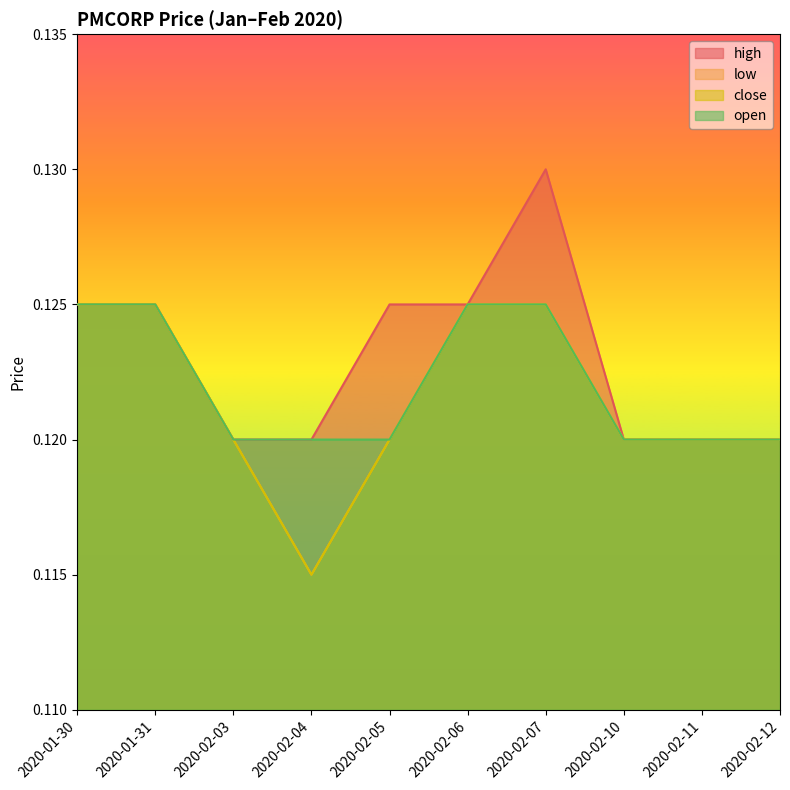

Does the chart have visible grid lines?

No